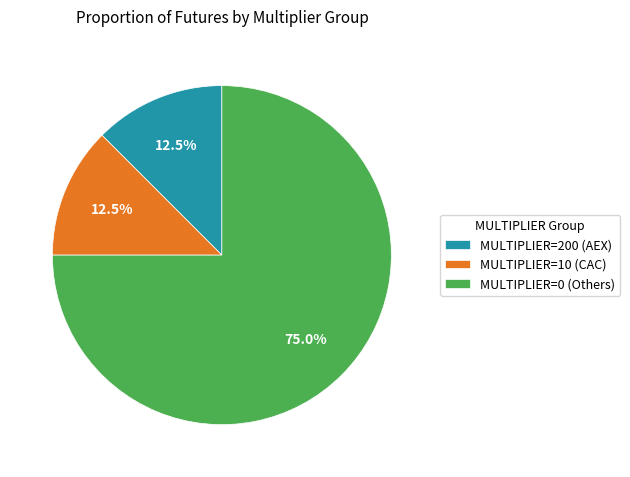

What portion of the pie excludes MULTIPLIER=0 (Others)?

25.0%